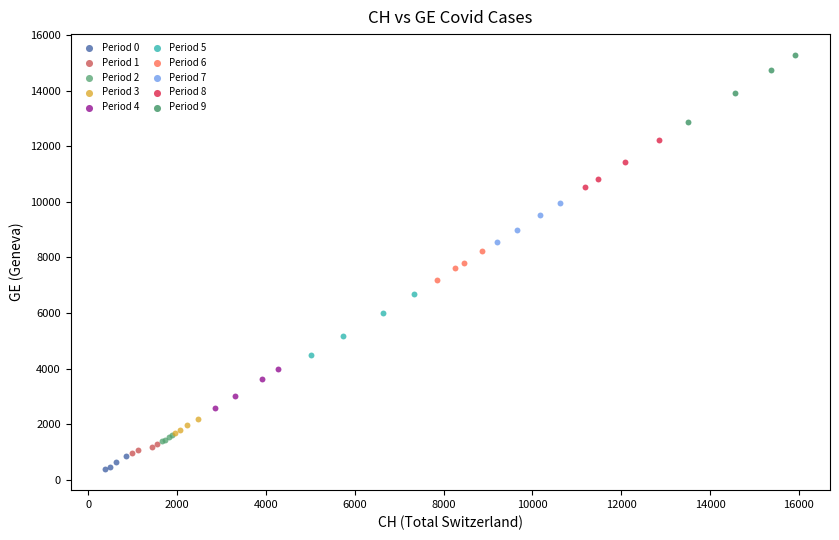

What are all the series names shown in the legend?

Period 0, Period 1, Period 2, Period 3, Period 4, Period 5, Period 6, Period 7, Period 8, Period 9